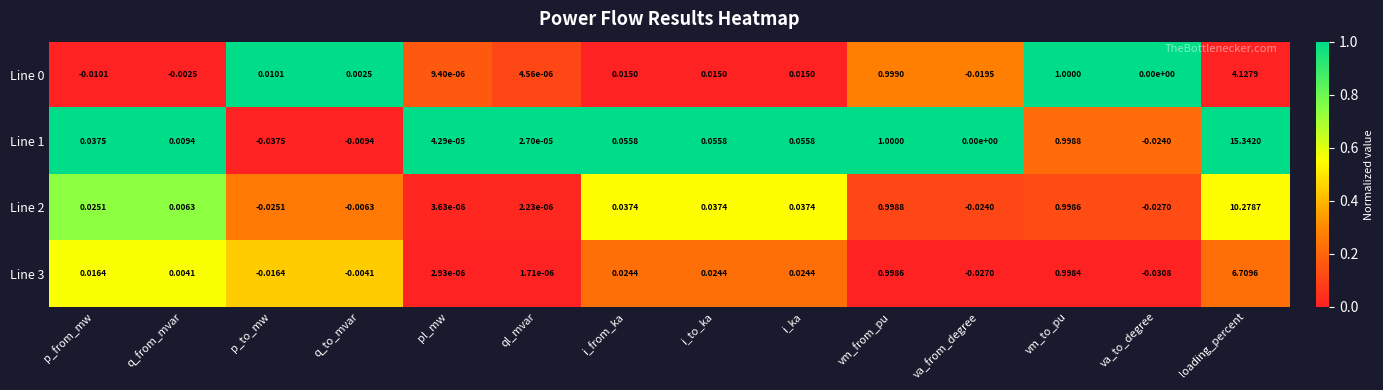

Is the value of Line 0 at i_ka greater than the value of Line 2 at ql_mvar?

Yes